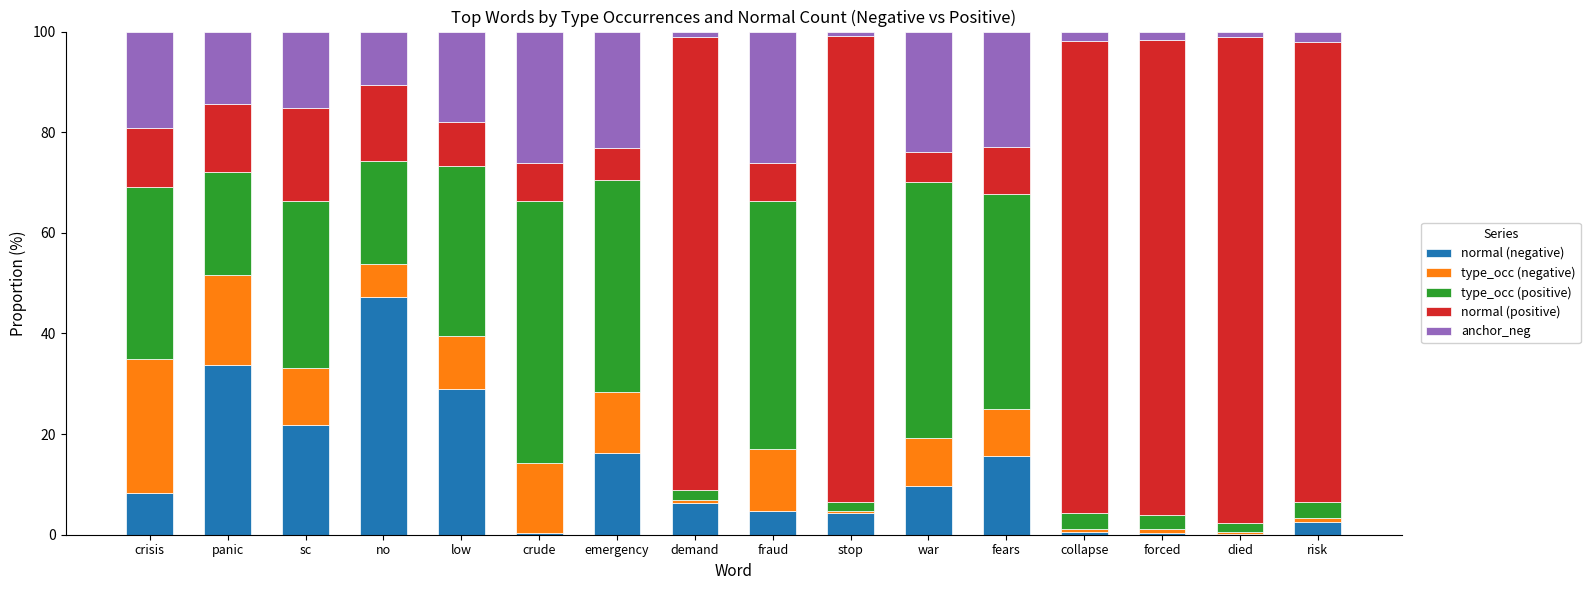

Are the bars grouped side by side (vs. stacked)?

No